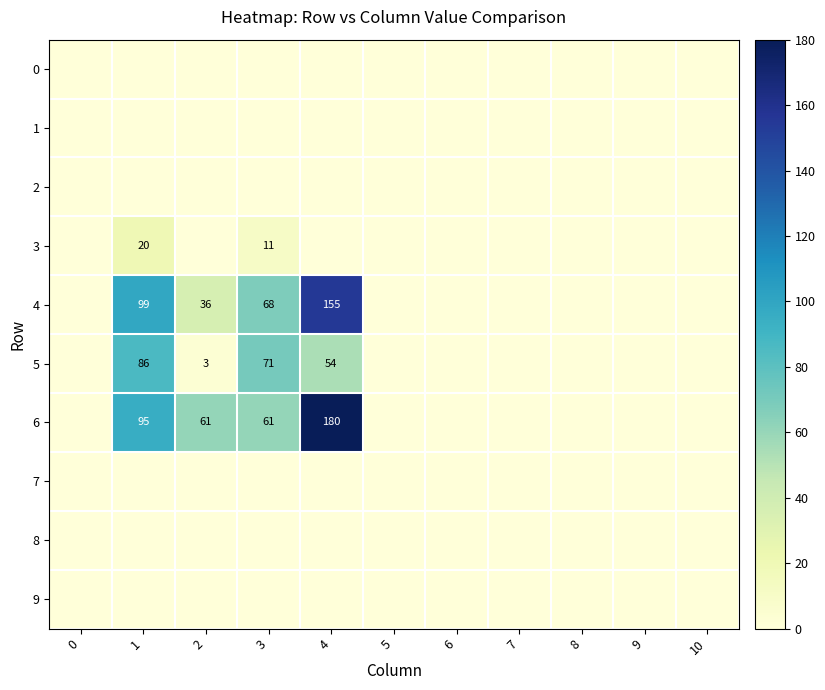

At which category is the sum across all series the highest?

4